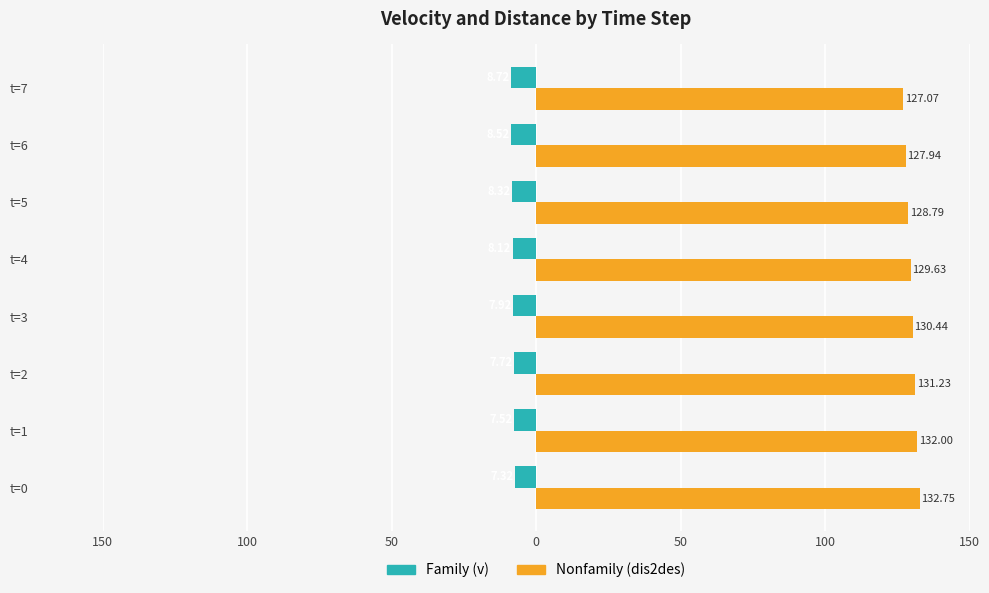

Reading left to right, list all the values displayed in this chart.

Family: -7.3	-7.5	-7.7	-7.9	-8.1	-8.3	-8.5	-8.7
Nonfamily: 132.8	132.0	131.2	130.4	129.6	128.8	127.9	127.1